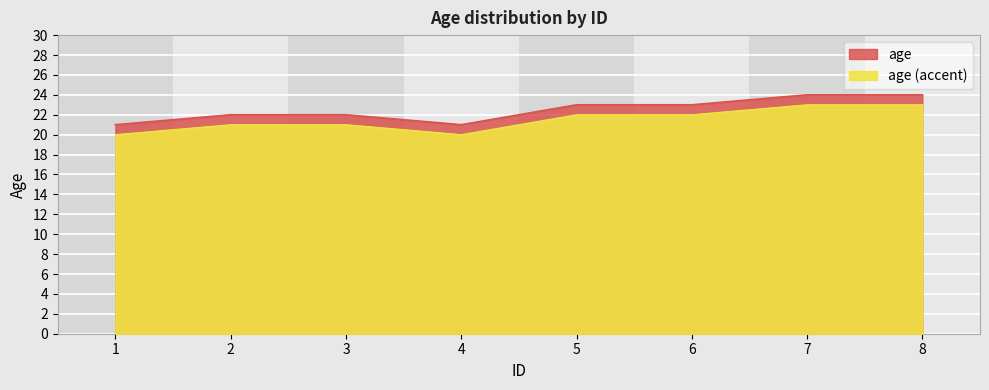

Reading left to right, what are all the values shown in this chart?

1=21	2=22	3=22	4=21	5=23	6=23	7=24	8=24